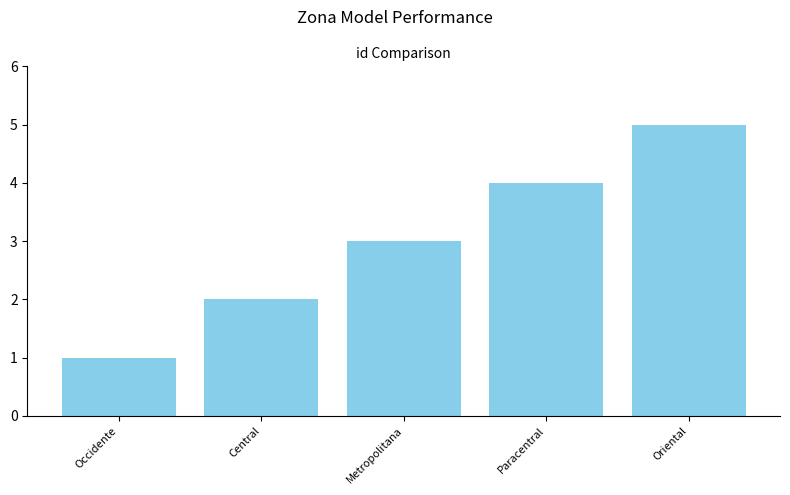

Rank the categories by value from lowest to highest.

Occidente, Central, Metropolitana, Paracentral, Oriental